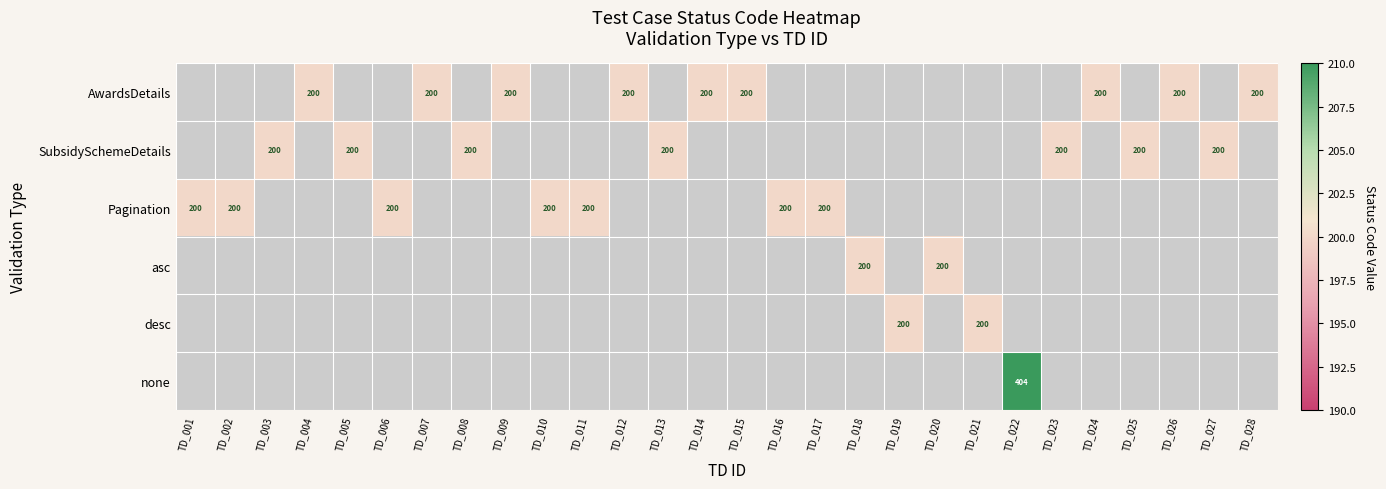

True or false: AwardsDetails has a value of 133 at TD_028.

False